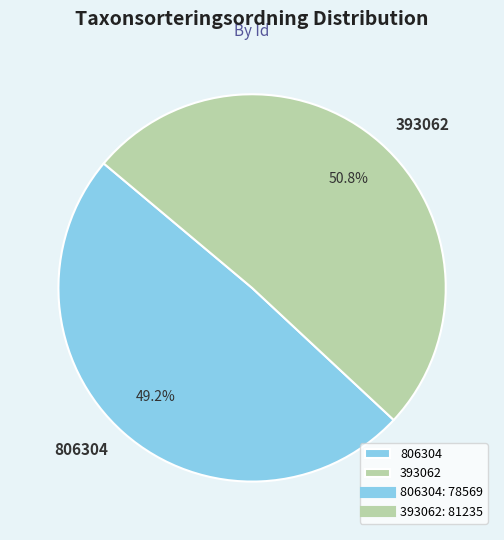

To the nearest percent, what is the combined percentage of 393062 and 806304?

100%